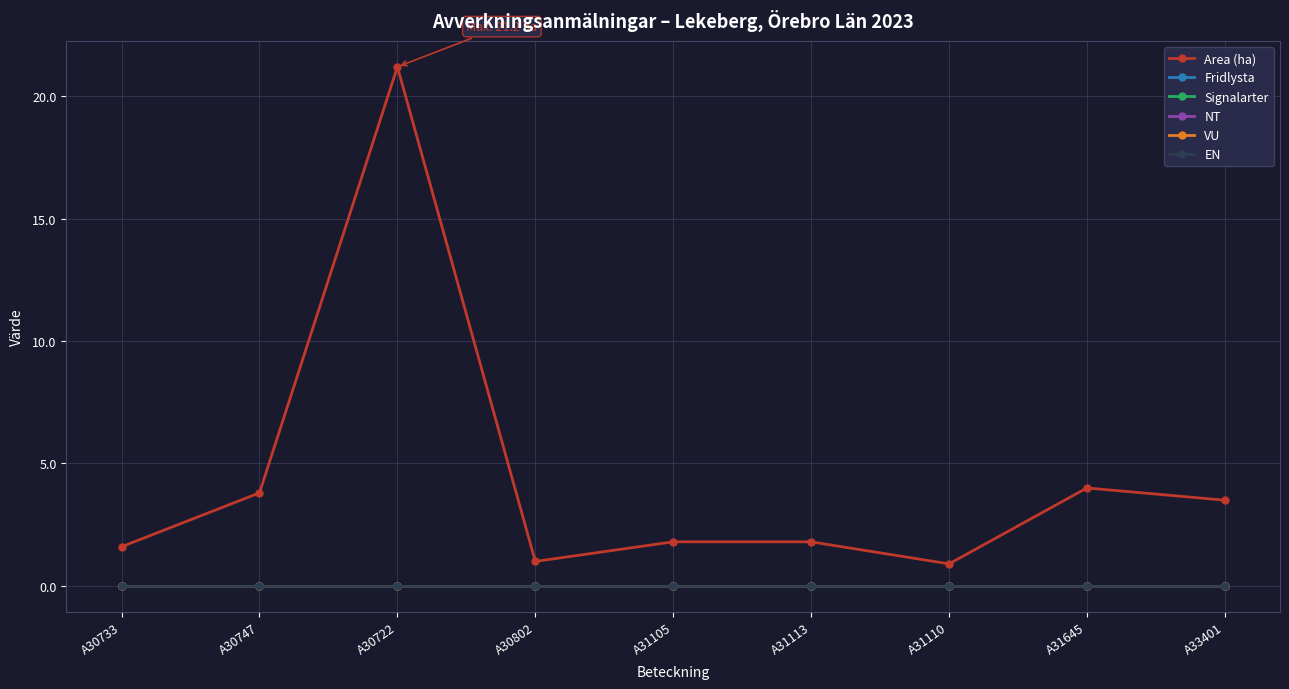

Is this an area chart (filled region under the line)?

No